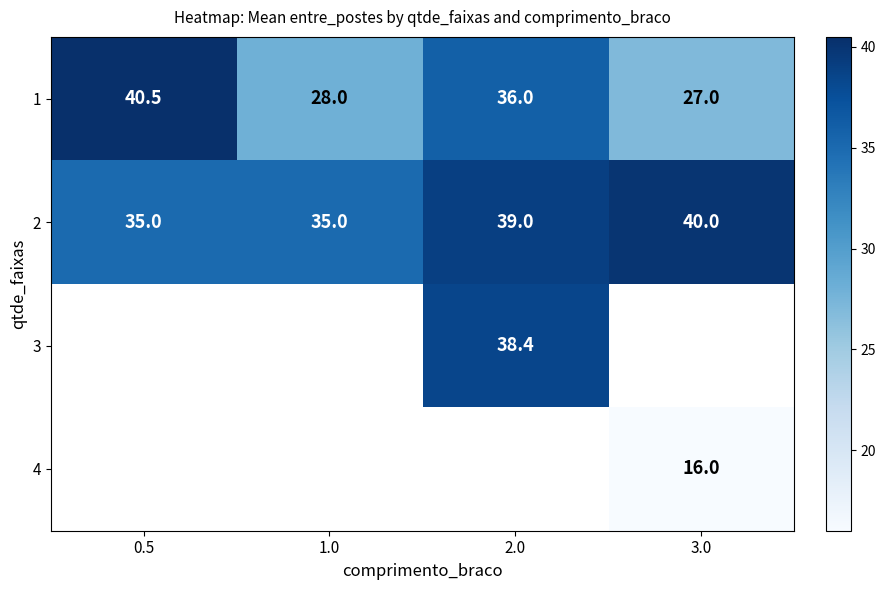

How many data points does each series have?

4